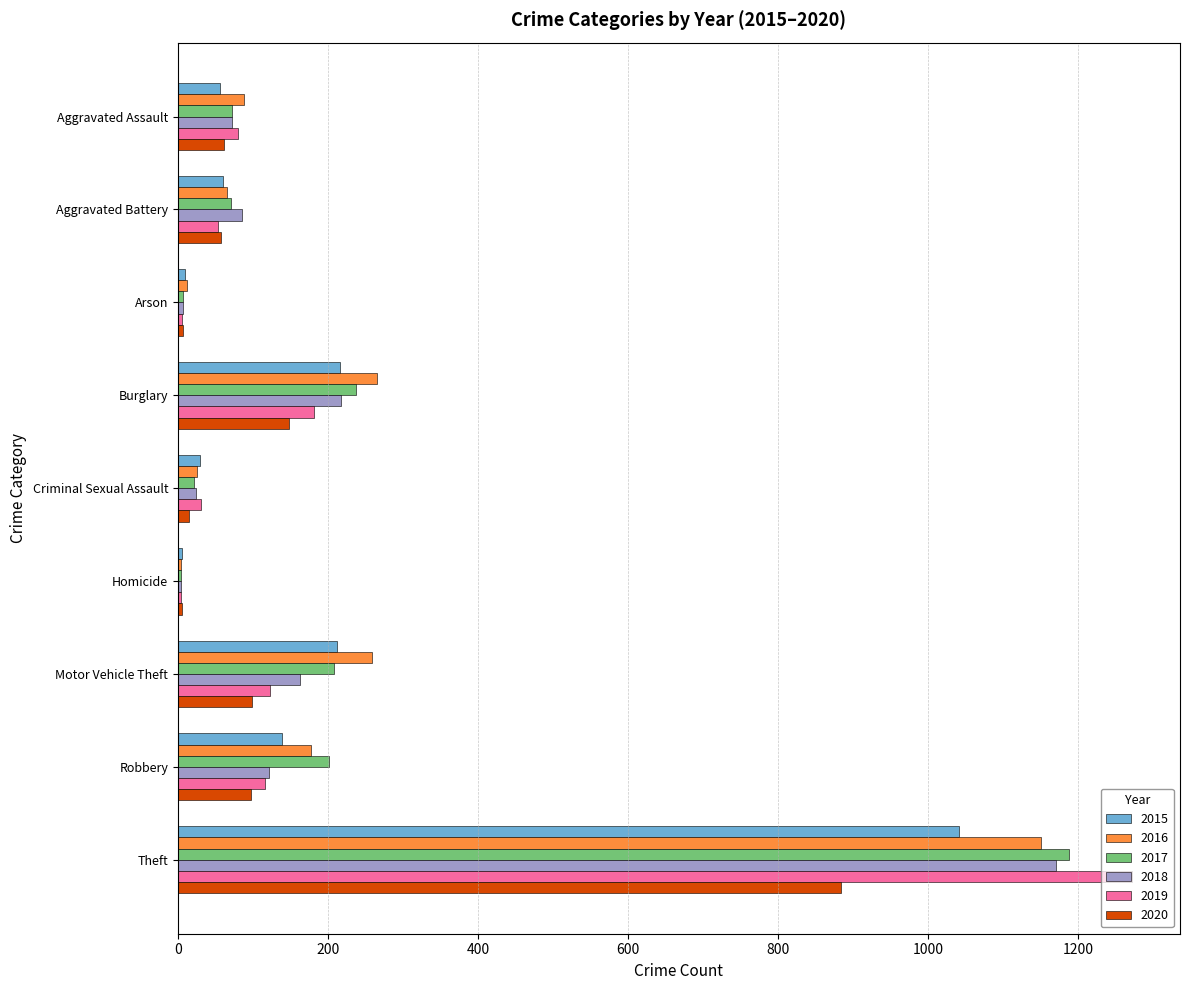

What are all the series names shown in the legend?

2015, 2016, 2017, 2018, 2019, 2020